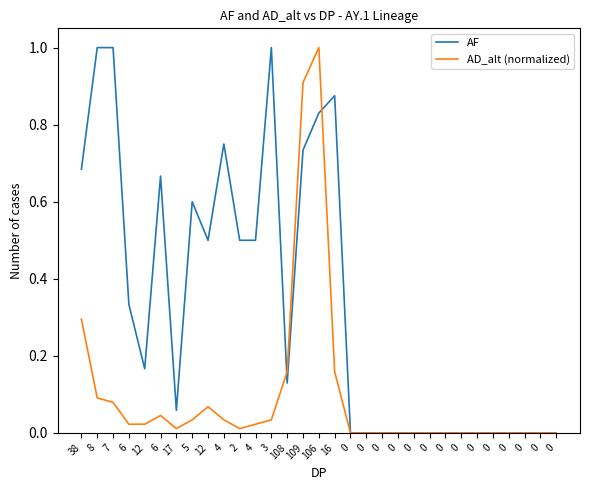

Does the chart display data point markers on the line(s)?

No